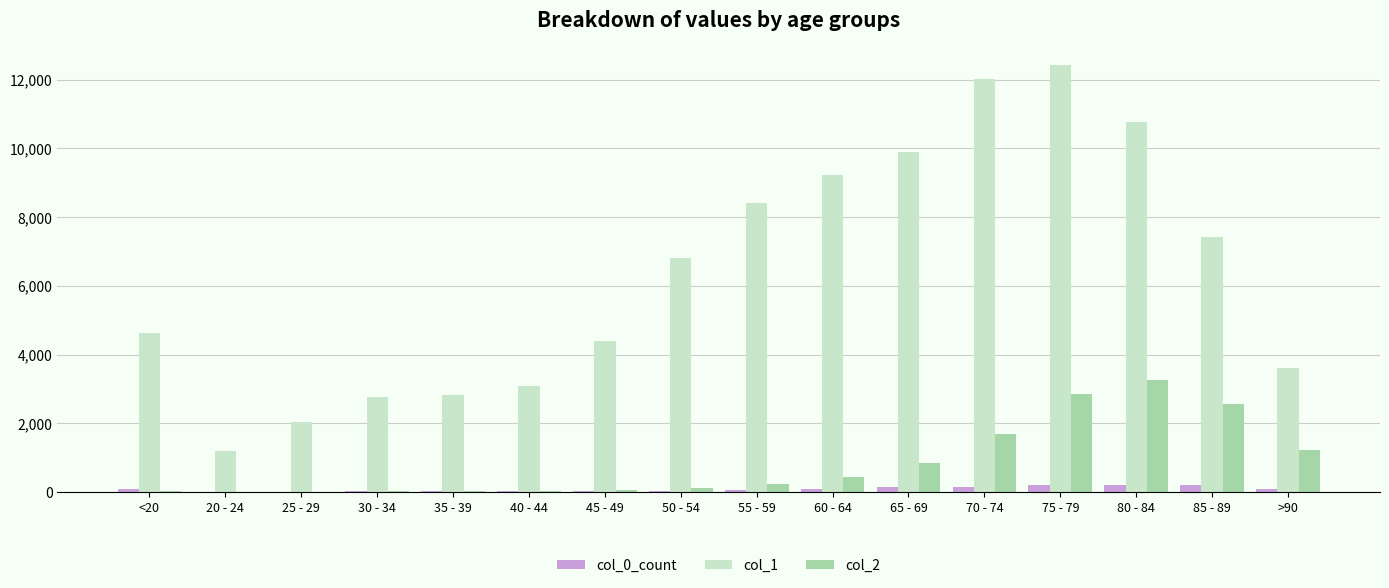

What is the greatest value displayed?

12434